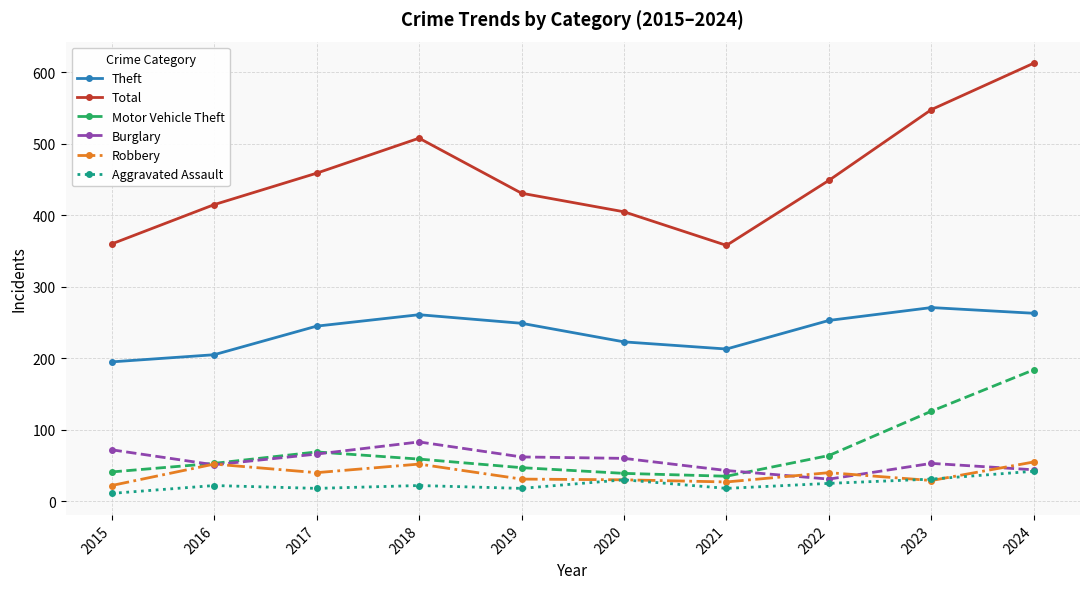

True or false: Motor Vehicle Theft and Total intersect in this chart.

False